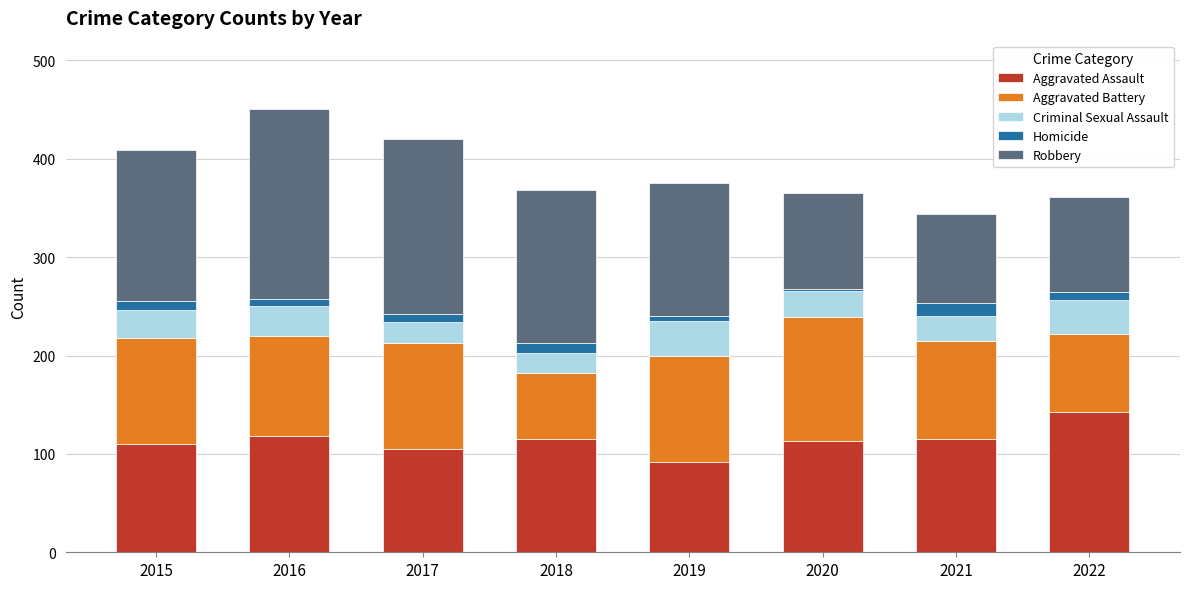

What is the difference between the maximum and second lowest values in the Aggravated Assault series?

38